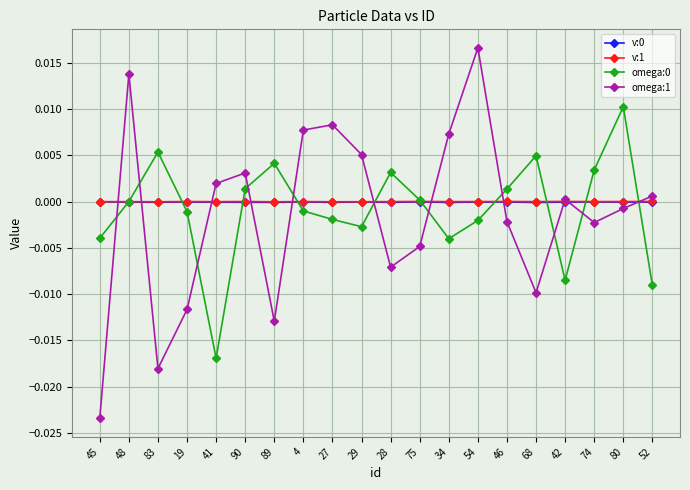

Where does the omega:1 series first go above 0?

48